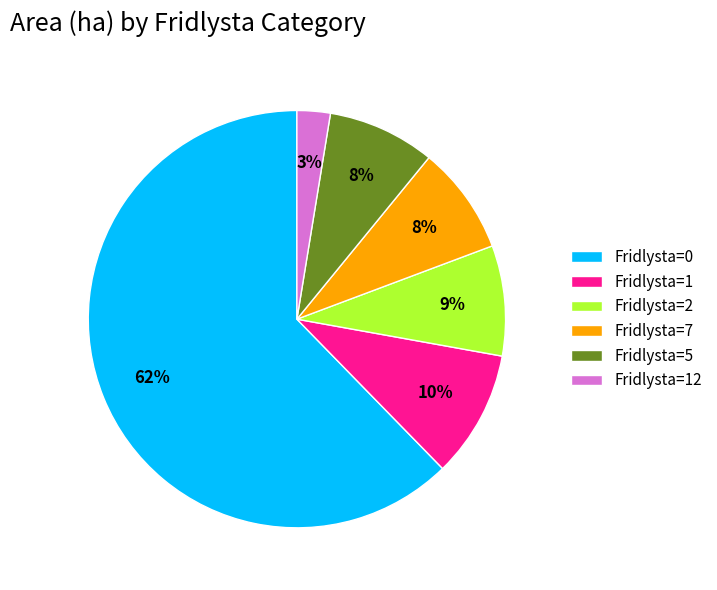

To the nearest percent, what is the difference between the Fridlysta=0 and Fridlysta=5 slice percentages?

54%